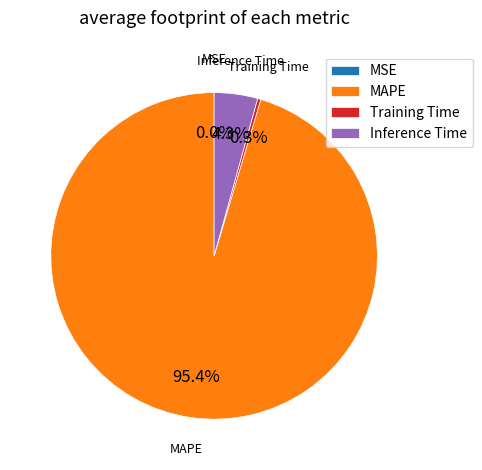

What is the majority slice?

MAPE